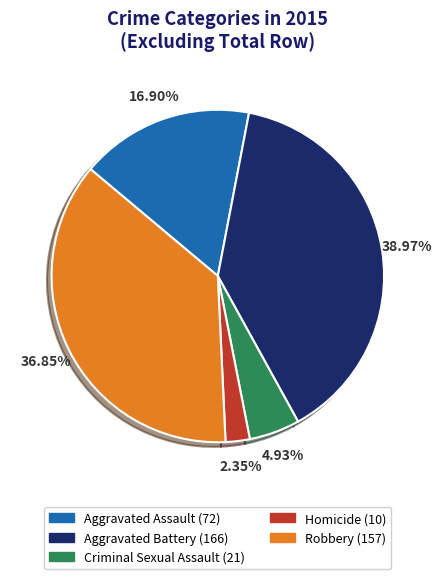

Which category has the biggest portion of the pie?

Aggravated Battery